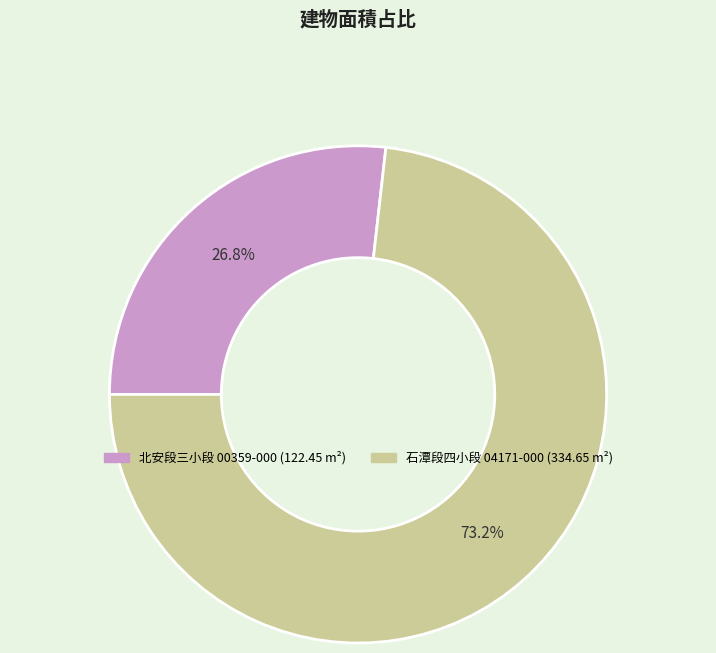

Does any single category account for the majority?

Yes